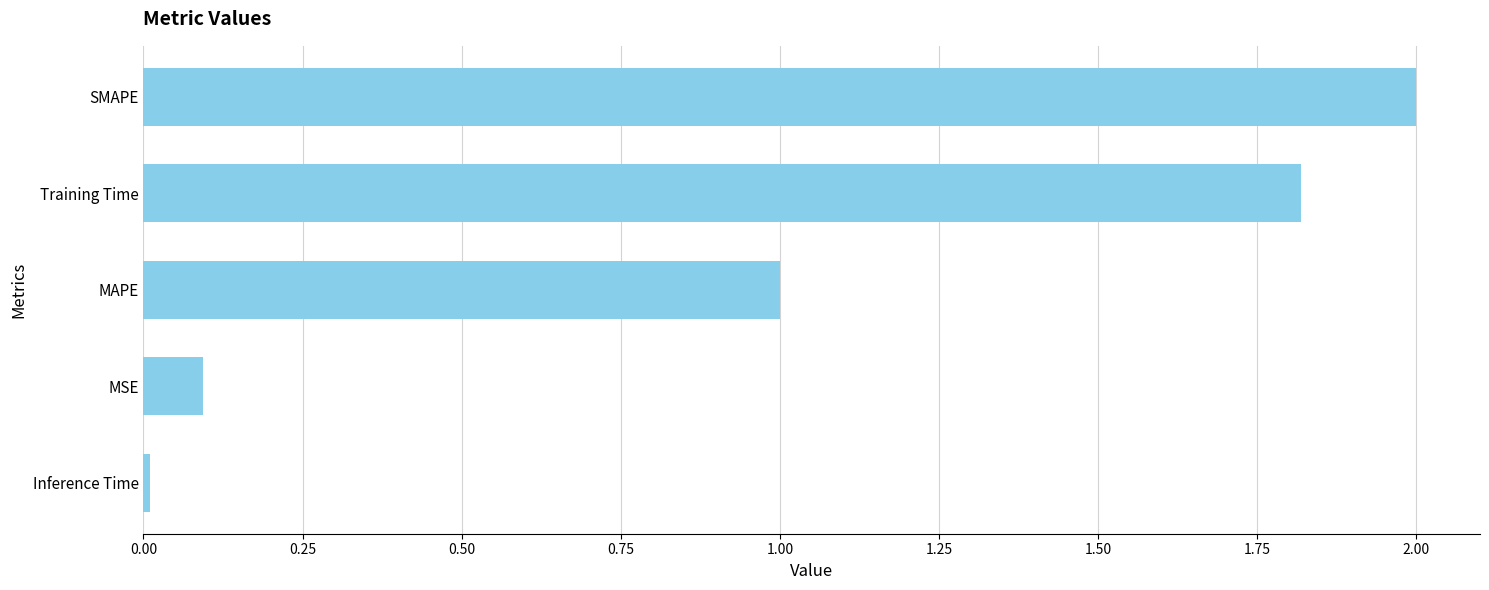

What is the label of the 2nd bar from the top?

Training Time